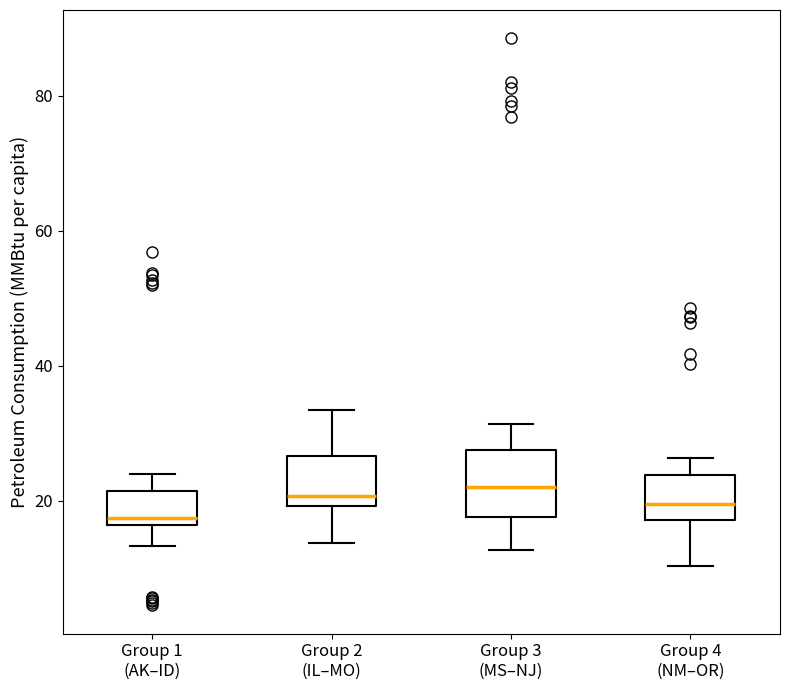

Reading left to right, read every box against the y-axis: the position of its median line, the range the box covers, and the ends of its whiskers. The values are not printed on the chart, so give them approximately, as read against the axis.

Group 1 (AK–ID): median 18, box 16 to 22, whiskers 14 to 24
Group 2 (IL–MO): median 20 (just above the box's lower edge), box 20 to 26, whiskers 14 to 34
Group 3 (MS–NJ): median 22, box 18 to 28, whiskers 12 to 32
Group 4 (NM–OR): median 20, box 18 to 24, whiskers 10 to 26